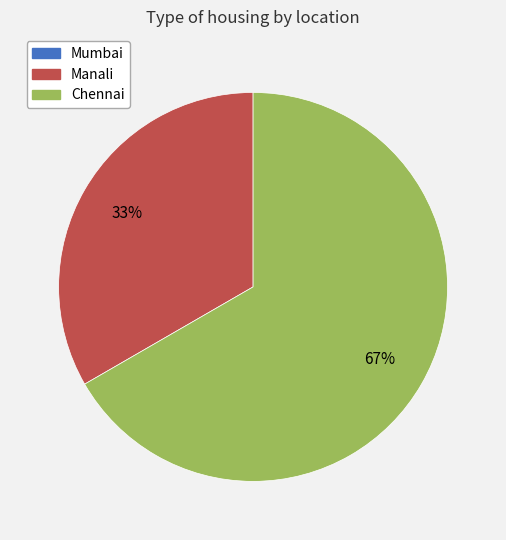

What is the largest slice in the pie chart?

Chennai